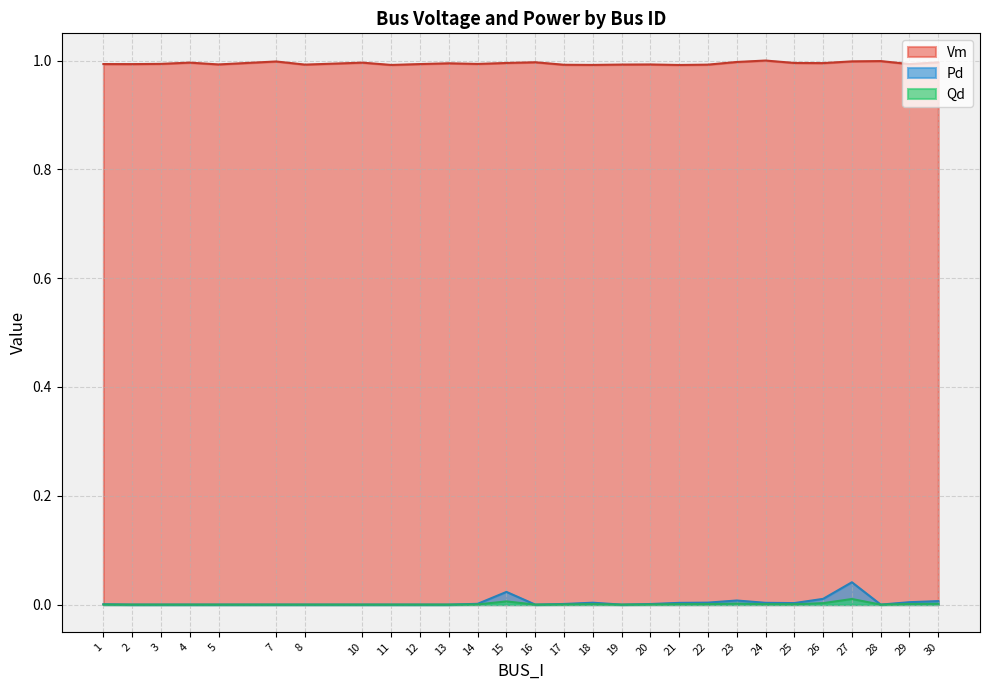

What is the maximum value shown in the chart?

1.0